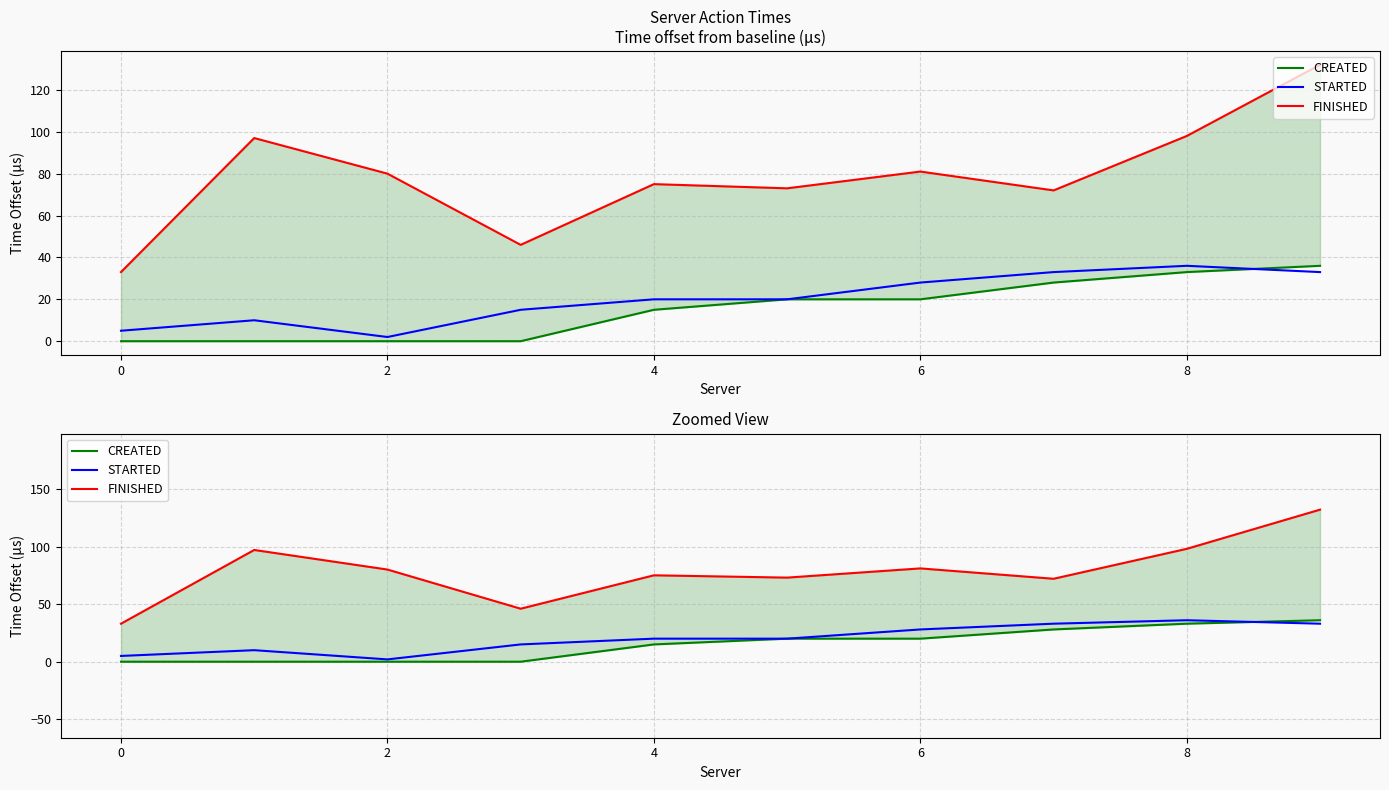

What is the difference between the highest and lowest values at 2?

80